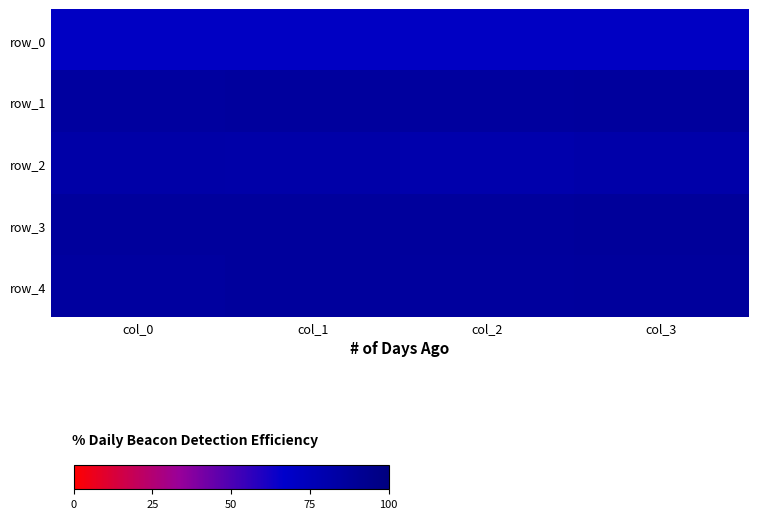

Rank the categories by row_1 value from highest to lowest.

col_1, col_3, col_2, col_0